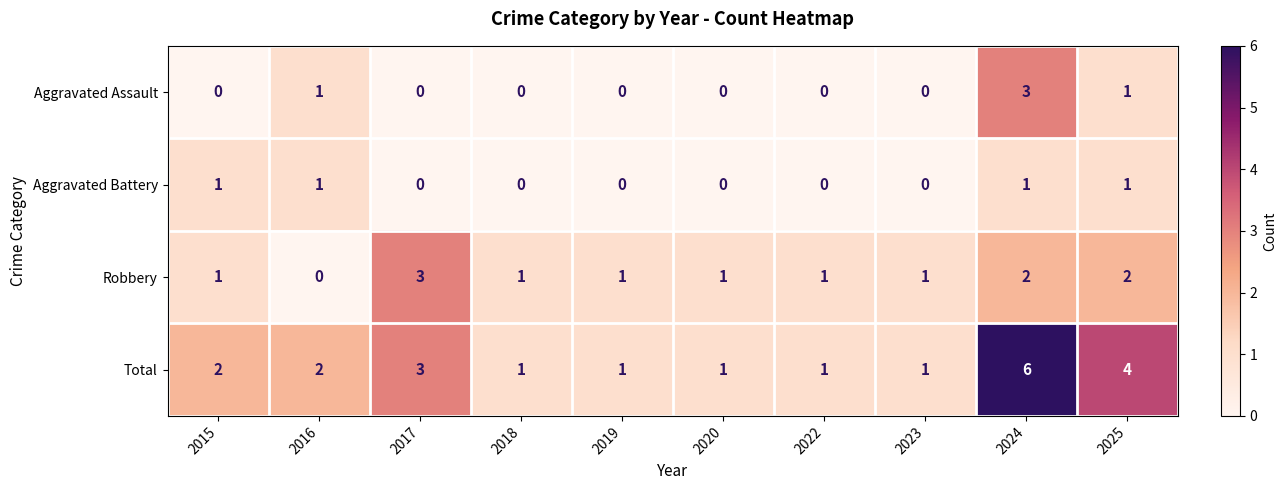

At which category is the sum across all series the highest?

2024